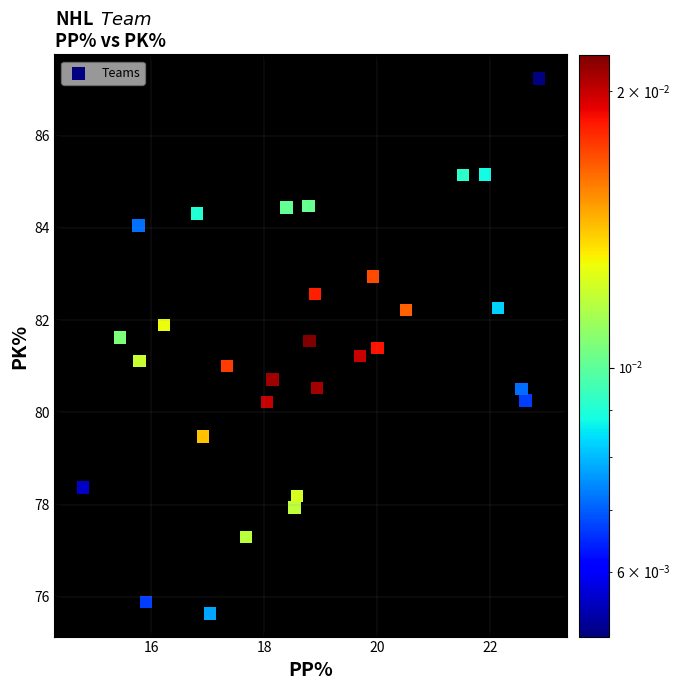

What is the range of X values (max minus min)?

8.1